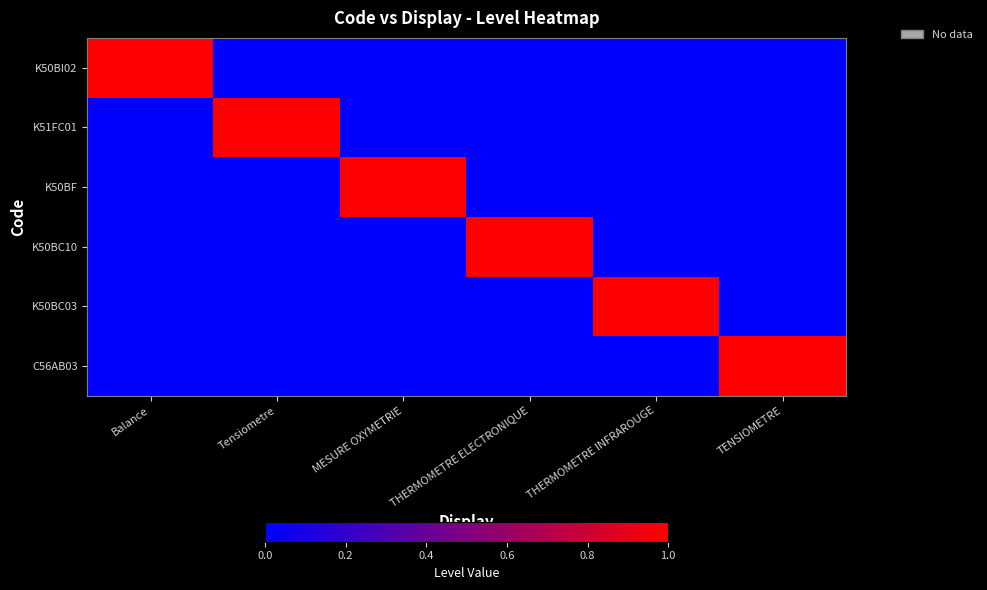

Which series has the largest range (max minus min)?

K50BI02